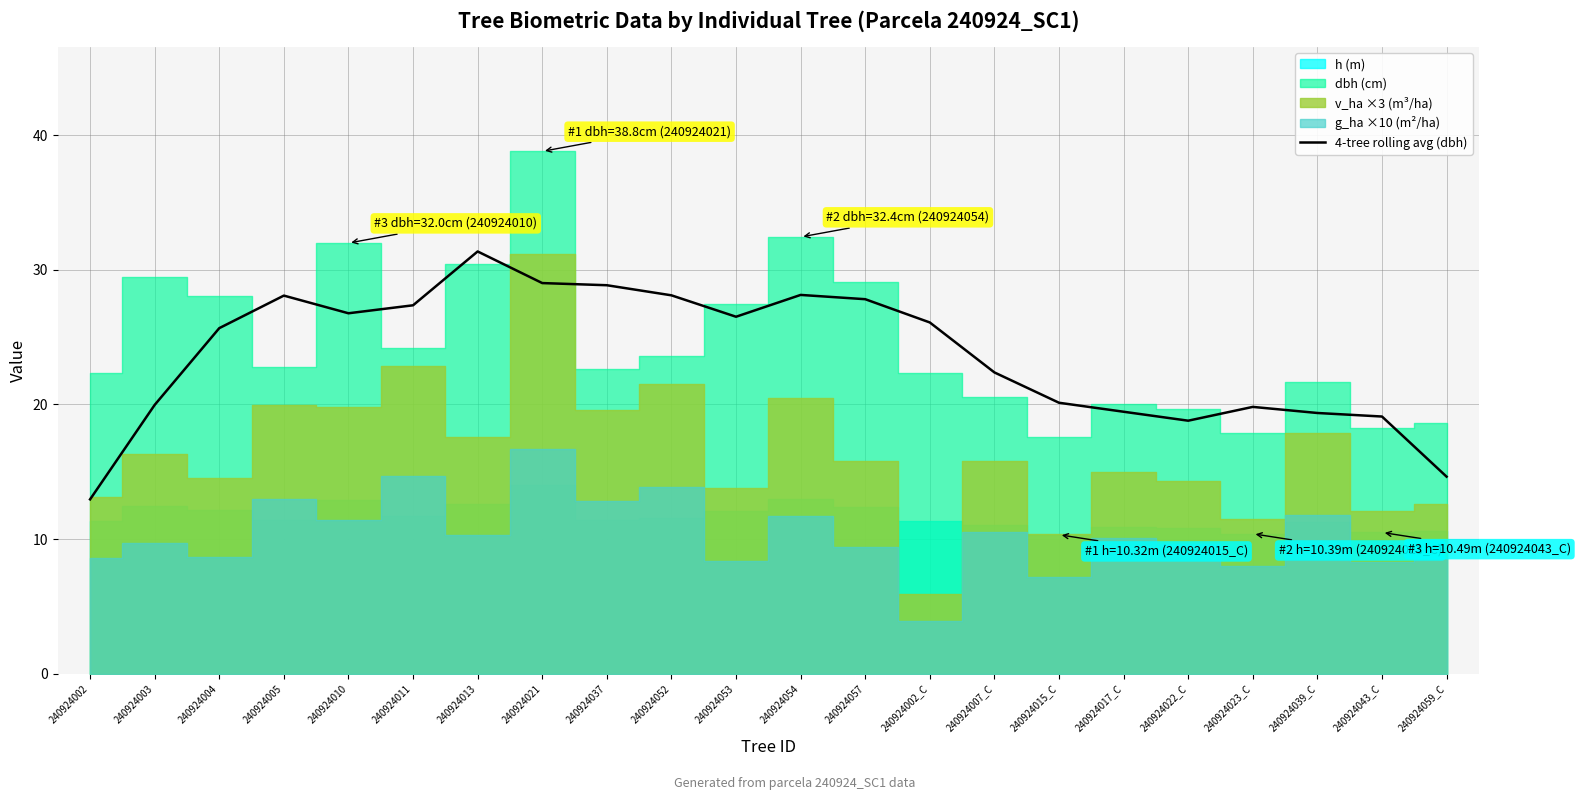

What is the ratio of the value at 240924039_C to the value at 240924015_C?

1.0